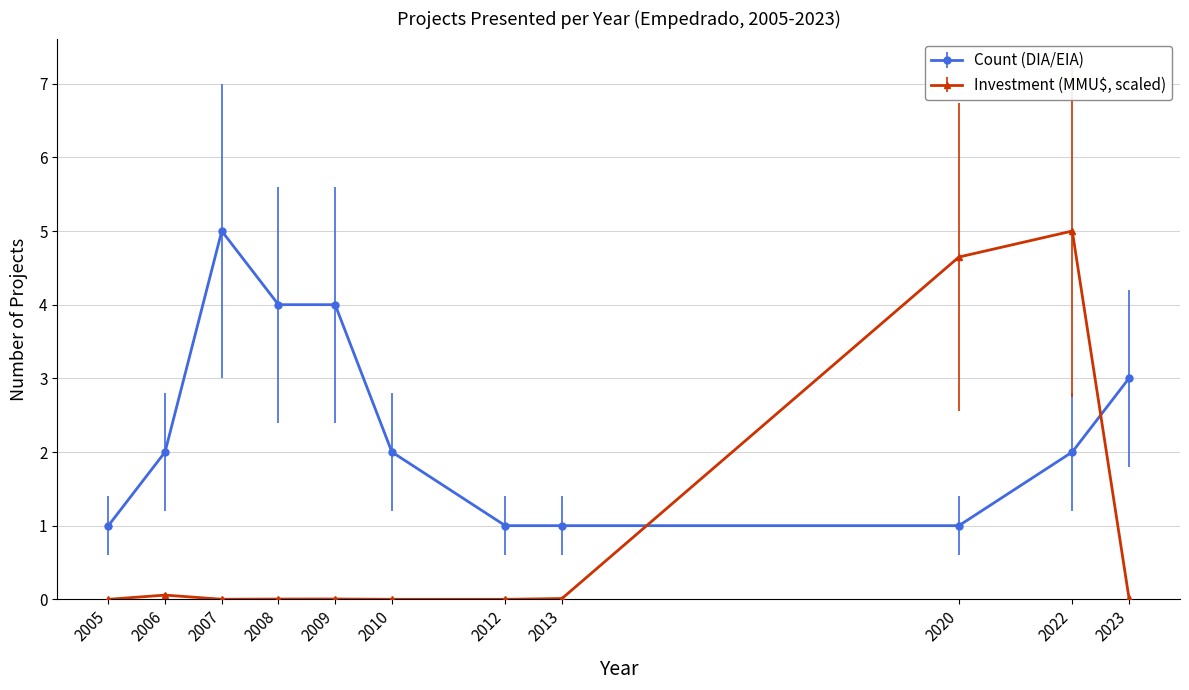

How many times do Investment (MMU$, scaled) and Count (DIA/EIA) cross each other?

2